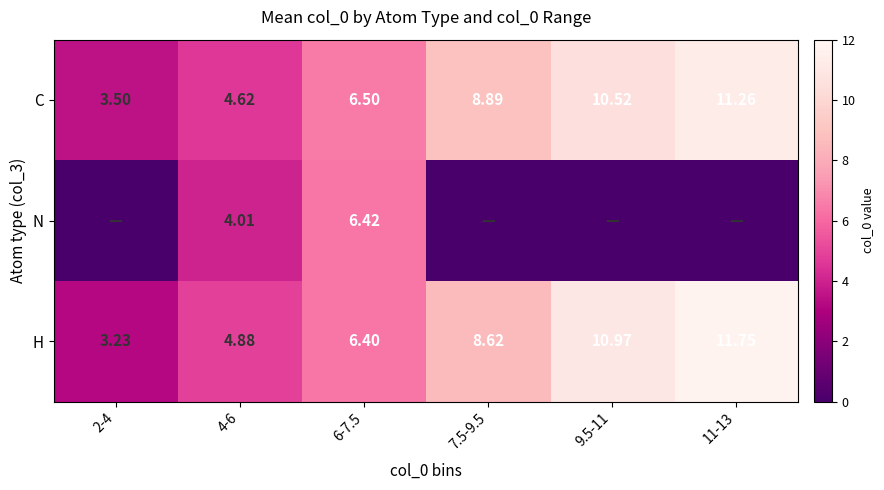

Which label corresponds to the smallest value in the chart?

2-4